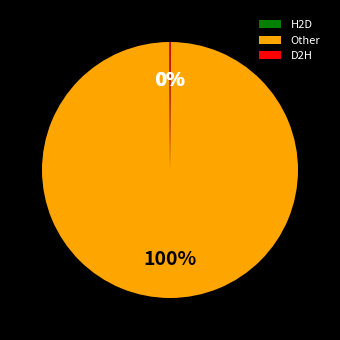

Is there a majority slice in this chart?

Yes